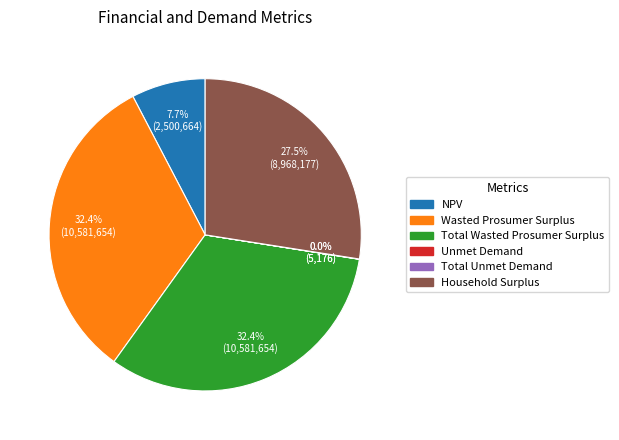

What portion of the pie excludes Wasted Prosumer Surplus?

67.6%